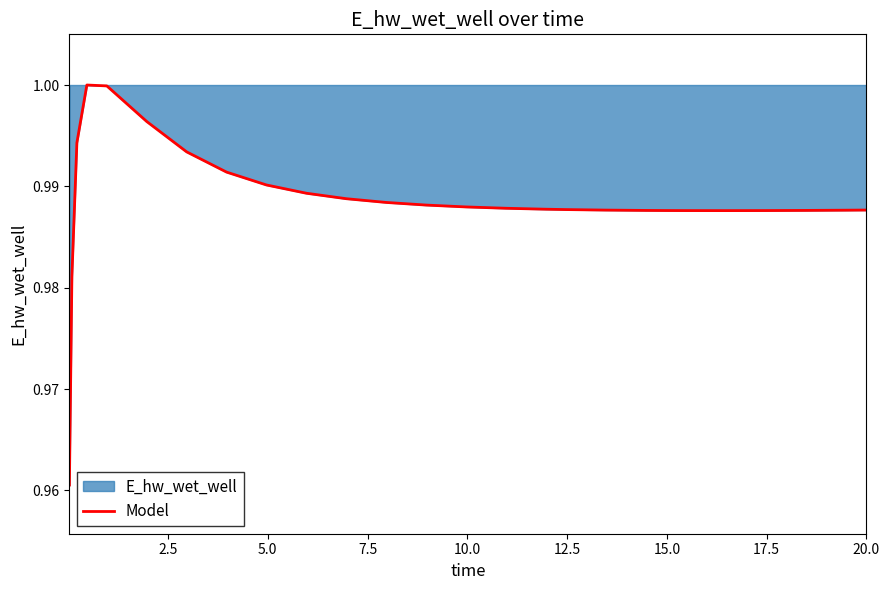

Does the chart display data point markers on the line(s)?

No